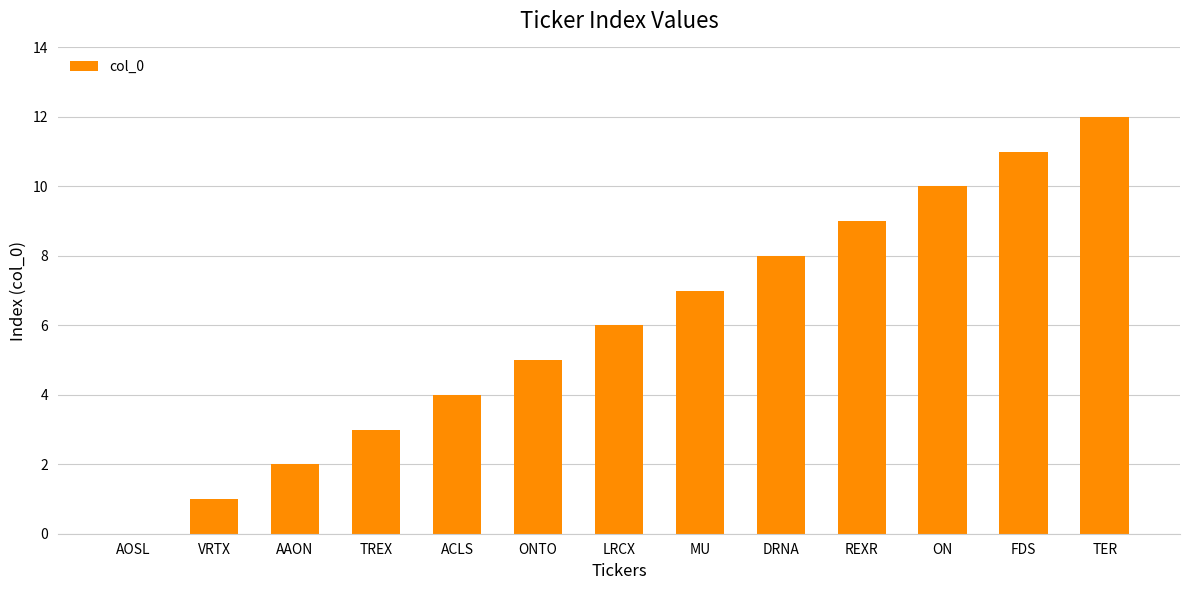

At which category does the chart reach its peak across all series?

TER